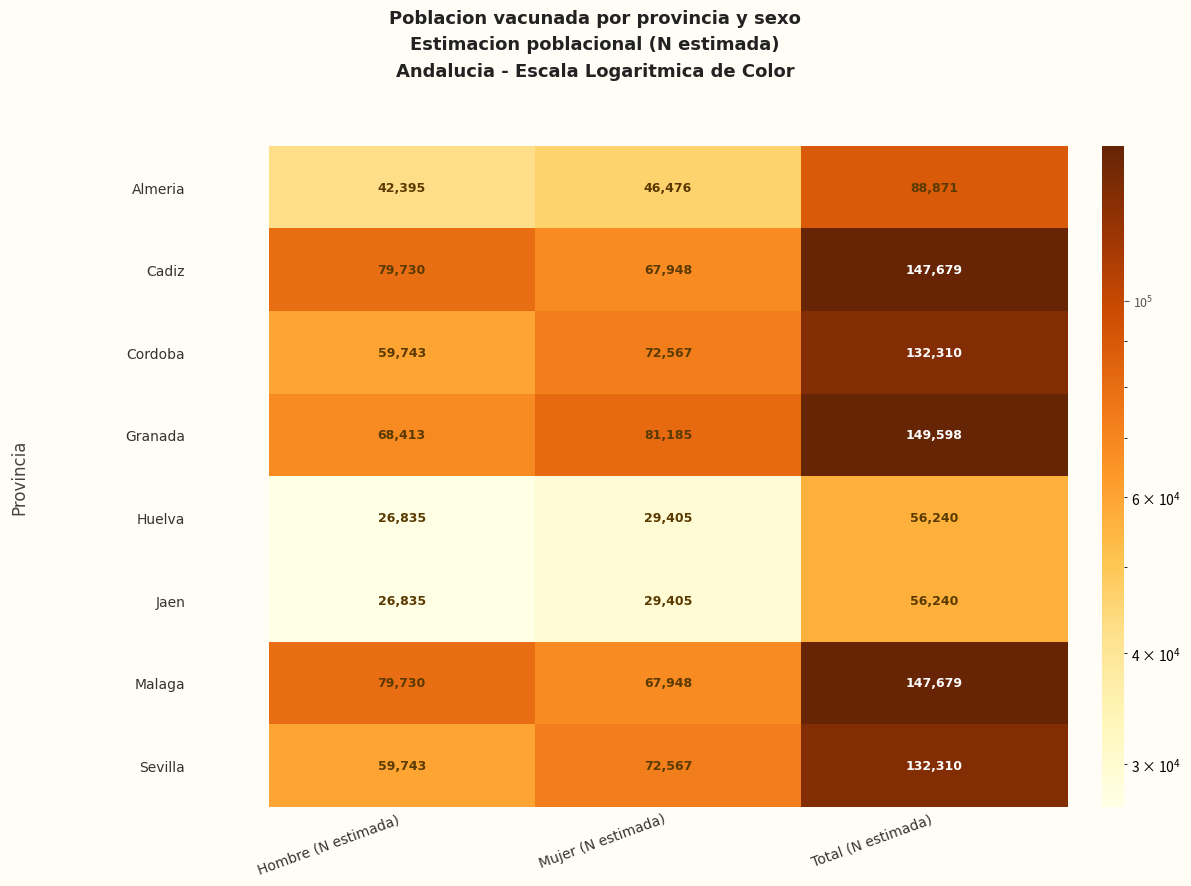

What is the maximum value shown in the chart?

149598